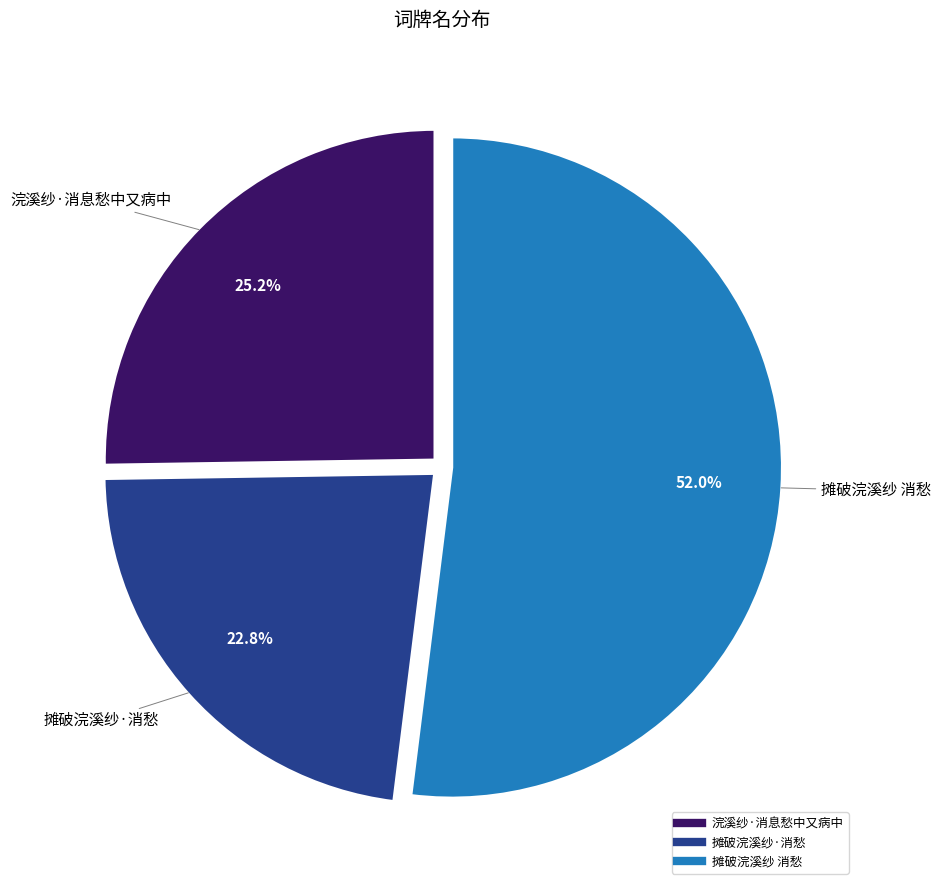

Does 摊破浣溪纱 消愁 represent more than half of the total?

Yes